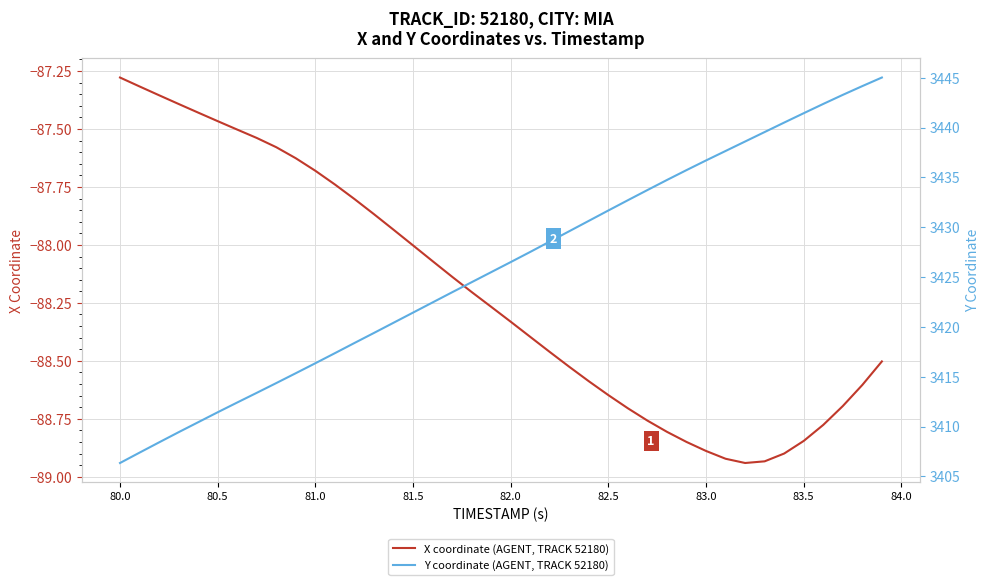

Is it true that X coordinate (AGENT, TRACK 52180) equals -49.0 at 82.5?

False